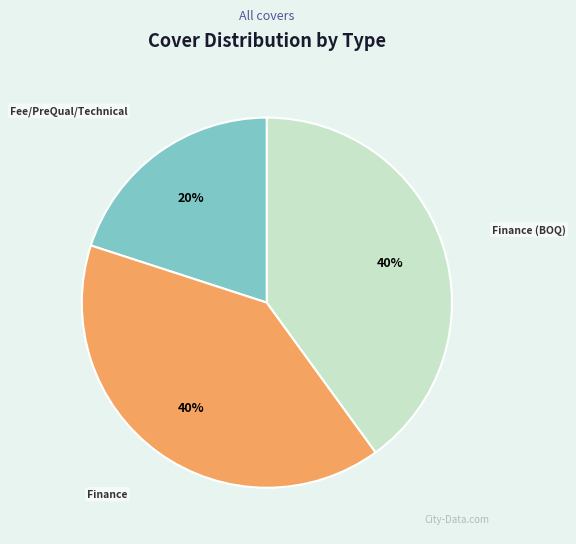

Combined, do Finance (BOQ) and Finance account for over 50%?

Yes